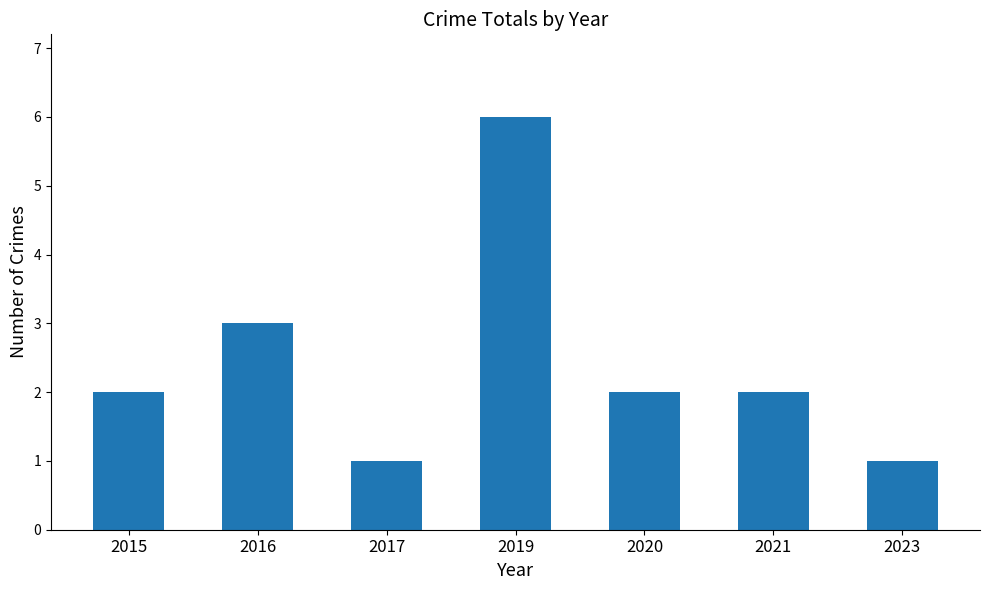

Reading left to right, list all the values displayed in this chart.

2015=2	2016=3	2017=1	2019=6	2020=2	2021=2	2023=1